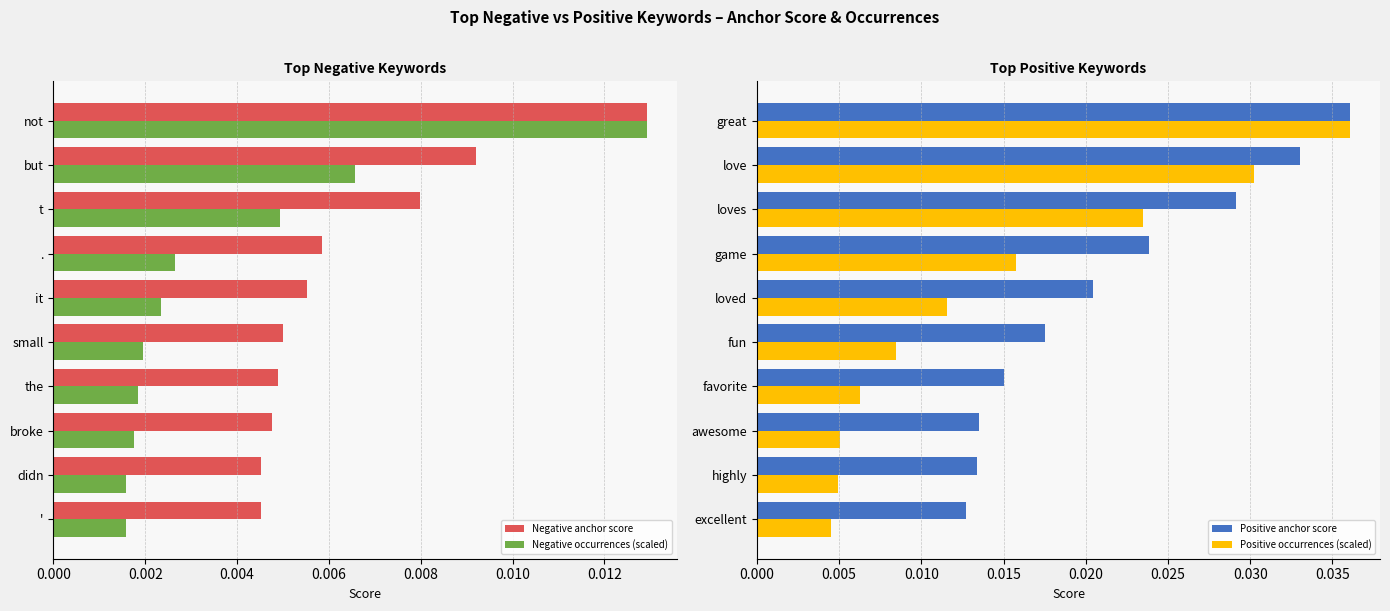

Count the Negative anchor score values in the range 0 to 1.

10